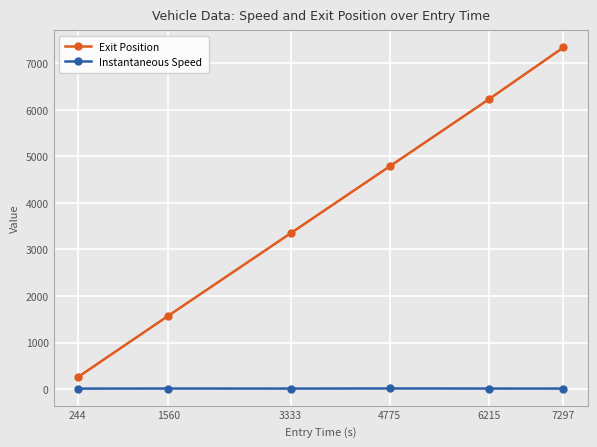

True or false: Instantaneous Speed has more than 0 points higher than both neighbors.

True